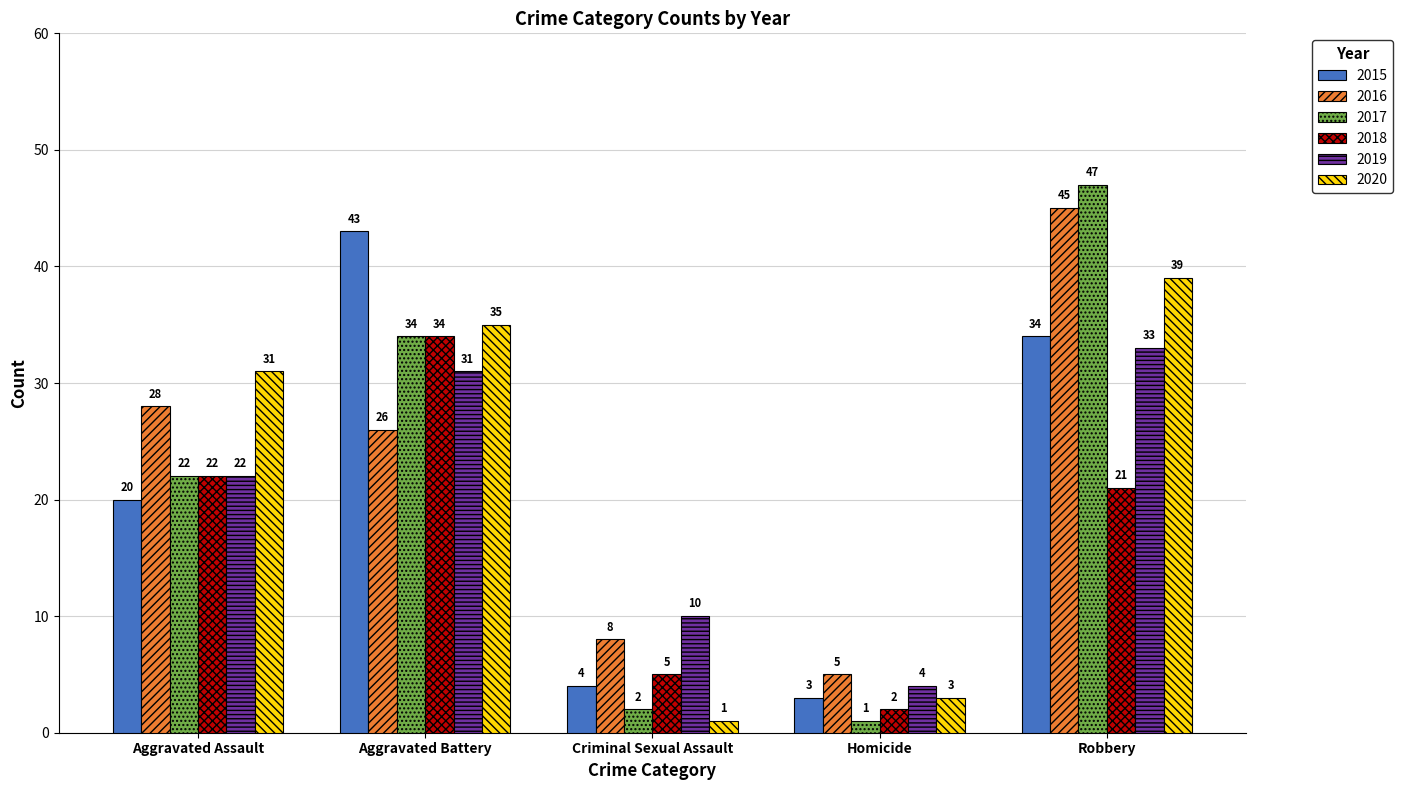

What is the highest value of the 2020 series?

39